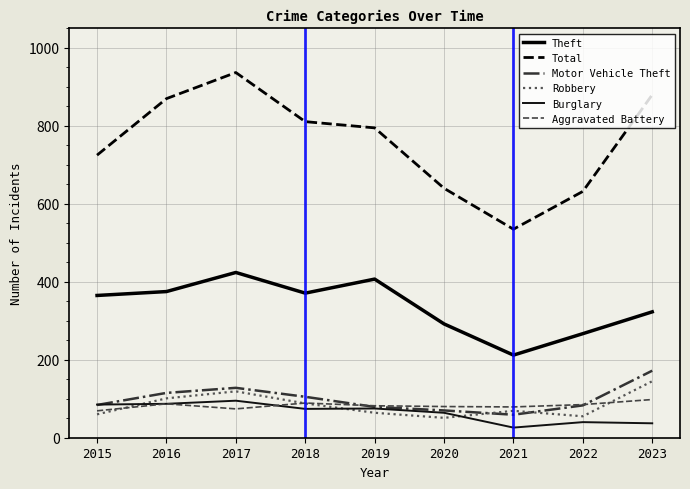

What is the difference between the maximum and second lowest values in the Theft series?

157